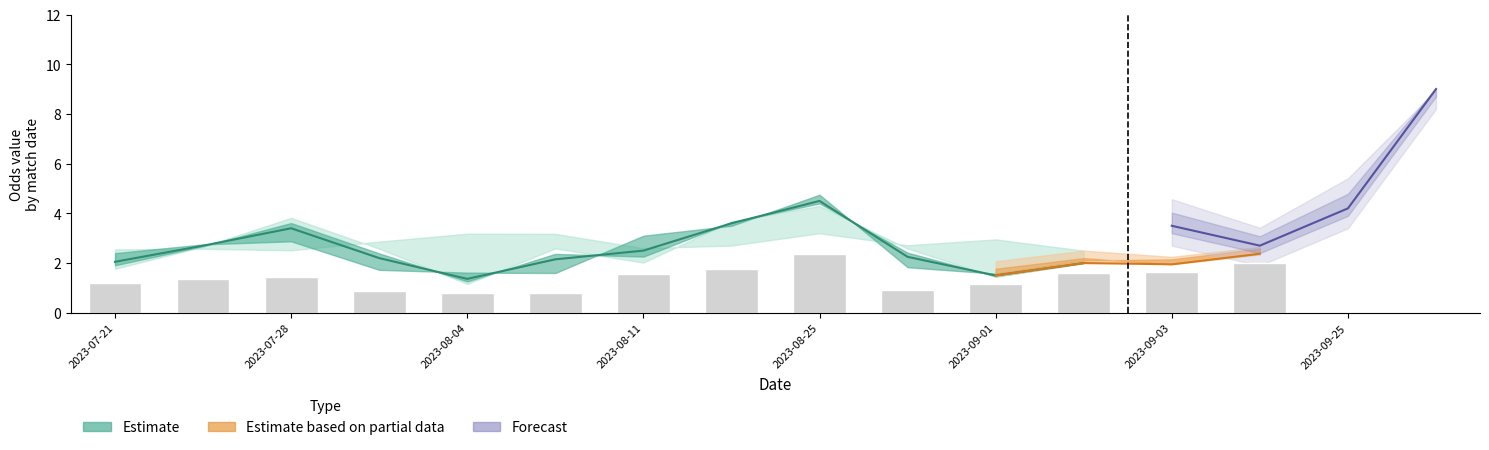

What position from the left is 2023-08-11?

7